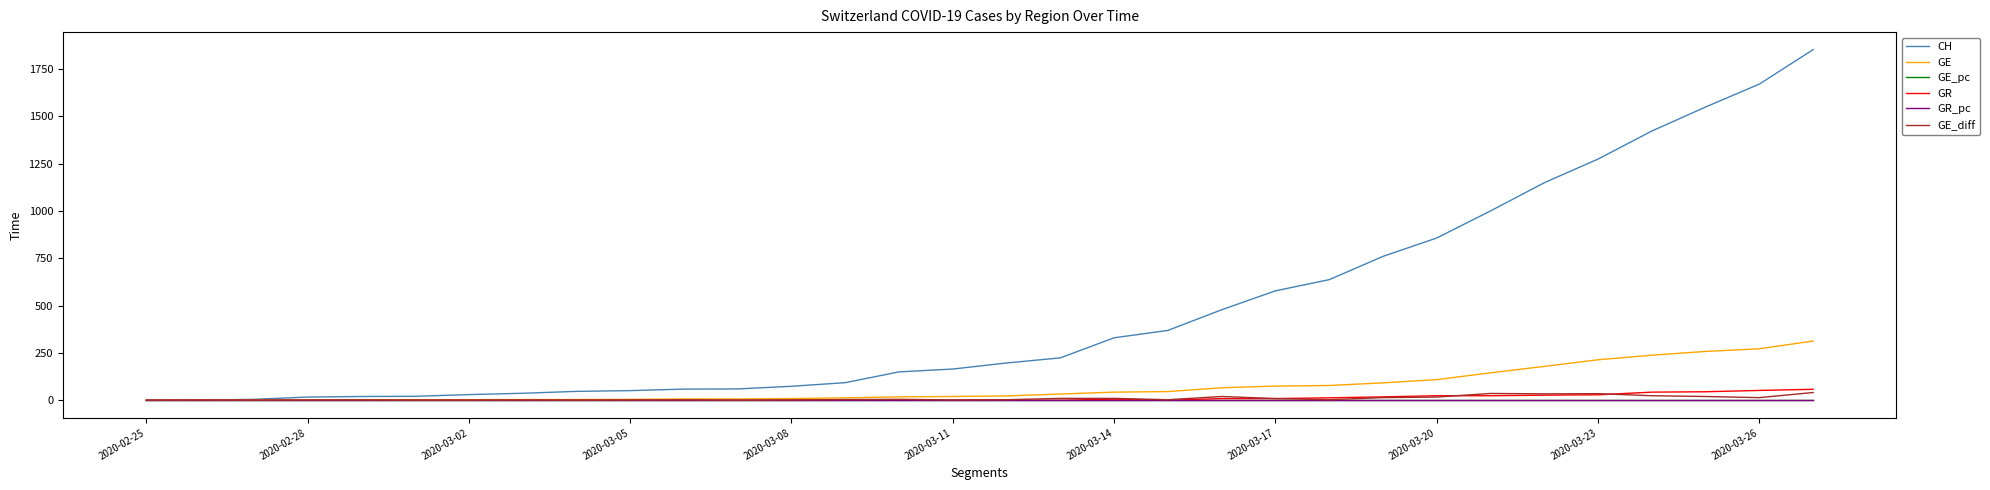

What is the greatest value displayed?

1852.0